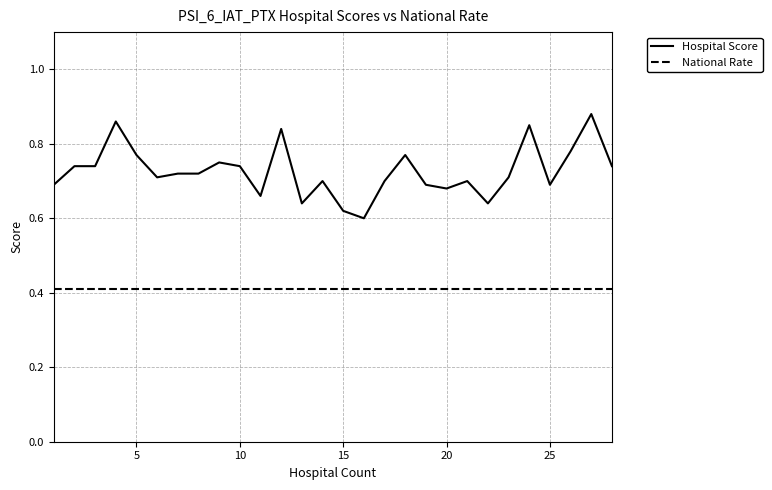

Which series has the widest spread of values?

Hospital Score